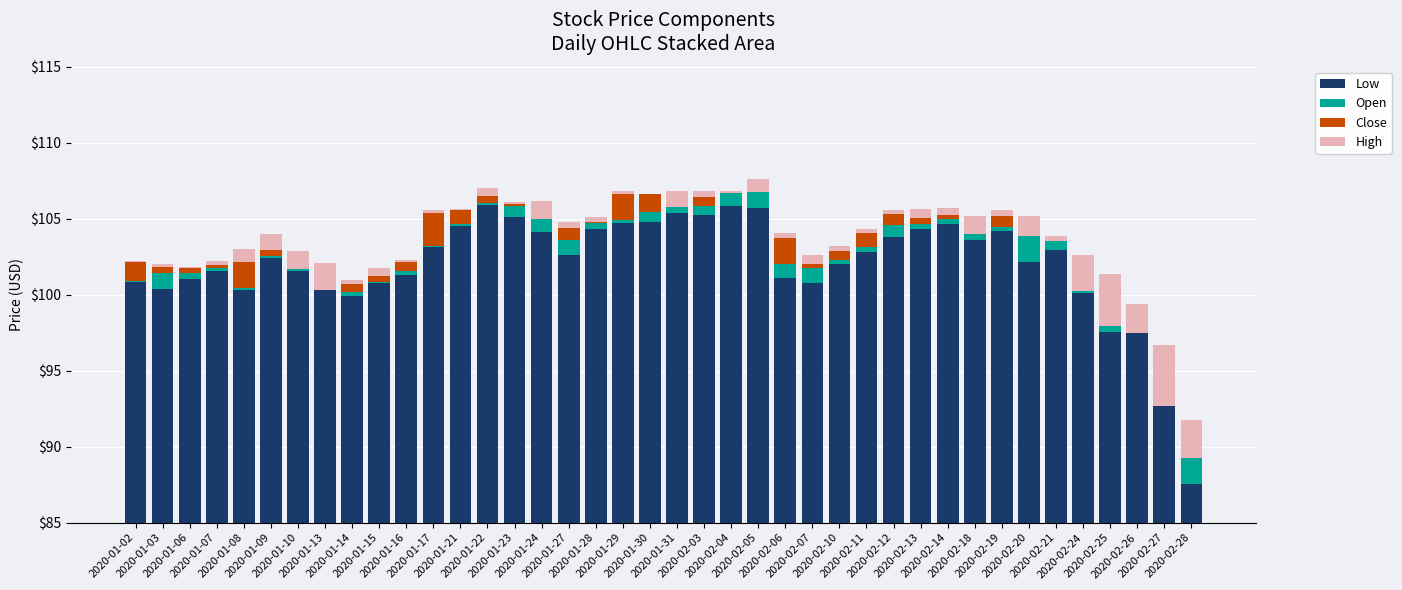

List the labels in order of High value, largest first.

2020-02-27, 2020-02-25, 2020-02-28, 2020-02-24, 2020-02-26, 2020-01-13, 2020-02-20, 2020-01-24, 2020-01-10, 2020-02-18, 2020-01-09, 2020-01-31, 2020-02-05, 2020-01-08, 2020-02-13, 2020-02-07, 2020-01-15, 2020-01-22, 2020-02-03, 2020-02-14, 2020-02-19, 2020-01-27, 2020-02-21, 2020-02-06, 2020-02-10, 2020-01-28, 2020-01-07, 2020-02-11, 2020-02-12, 2020-01-14, 2020-01-17, 2020-01-29, 2020-01-03, 2020-01-16, 2020-02-04, 2020-01-23, 2020-01-30, 2020-01-21, 2020-01-02, 2020-01-06